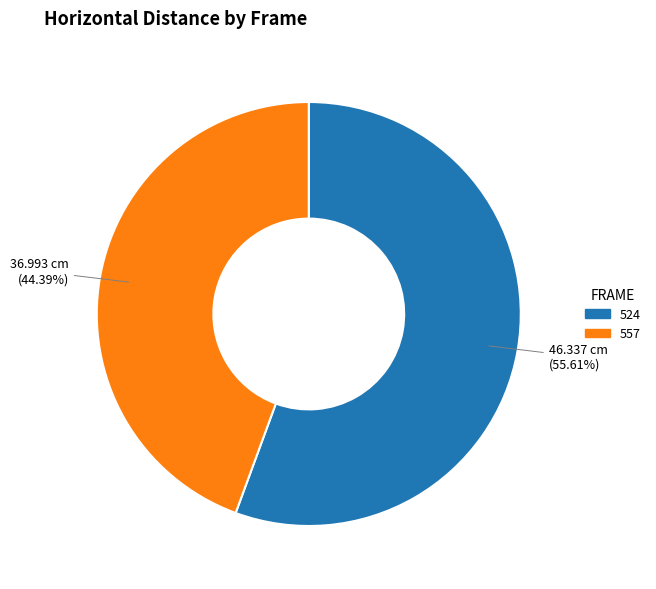

Which slice is the largest?

524